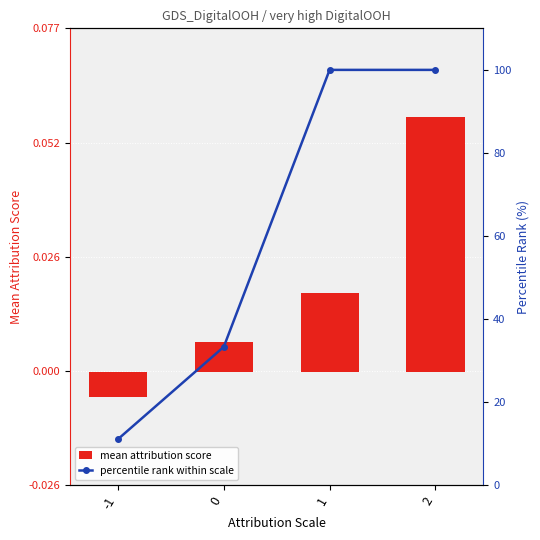

What are all the series names shown in the legend?

mean attribution score, percentile rank within scale